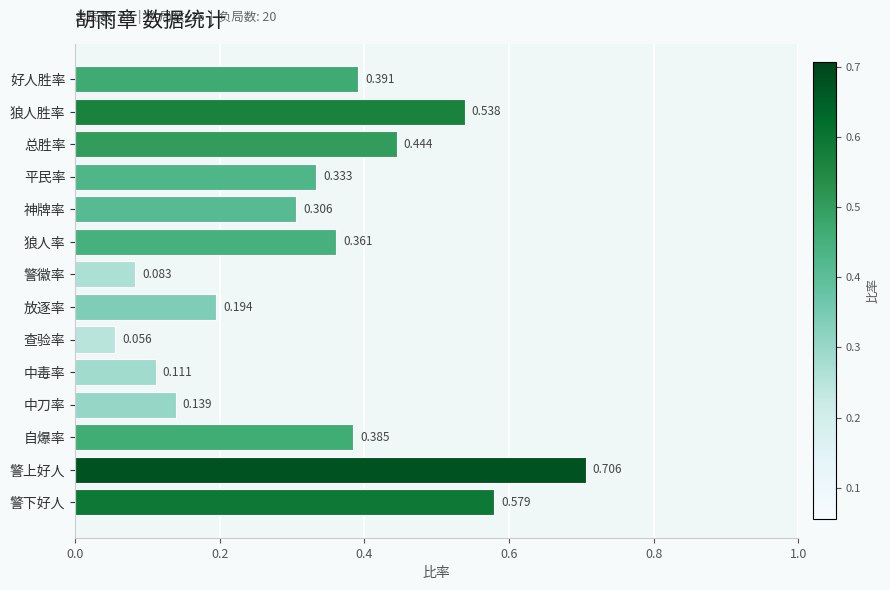

Which has a higher value, 总胜率 or 中刀率?

总胜率